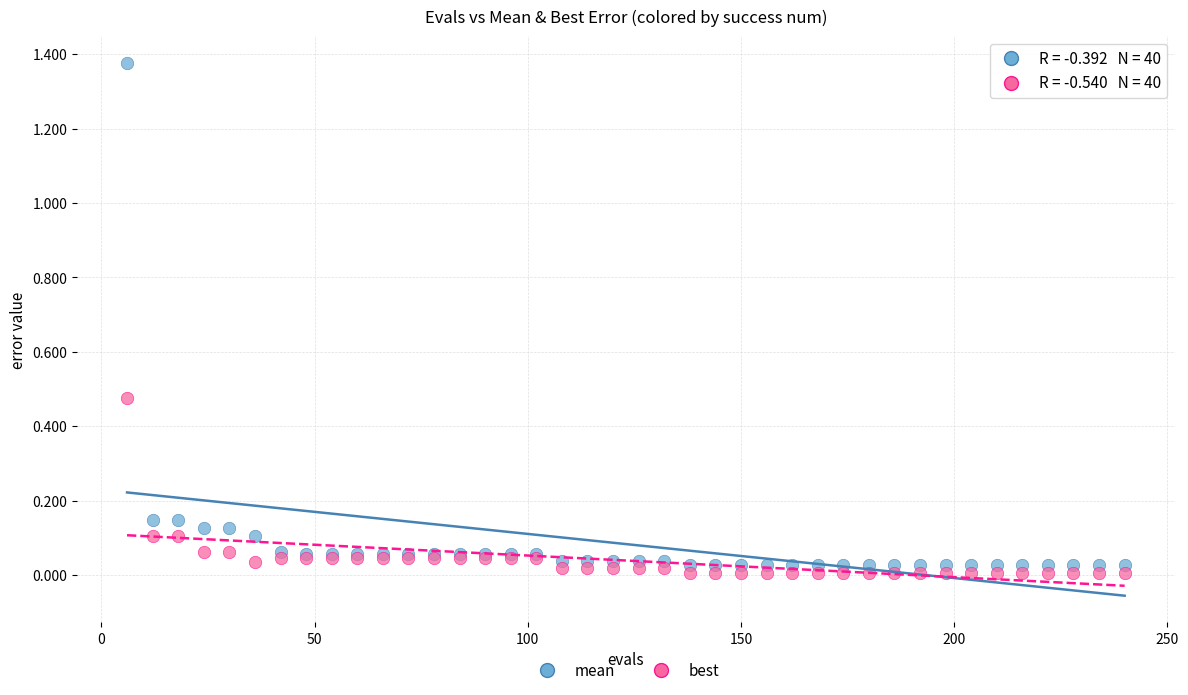

Which series has the largest Y range (max minus min)?

mean